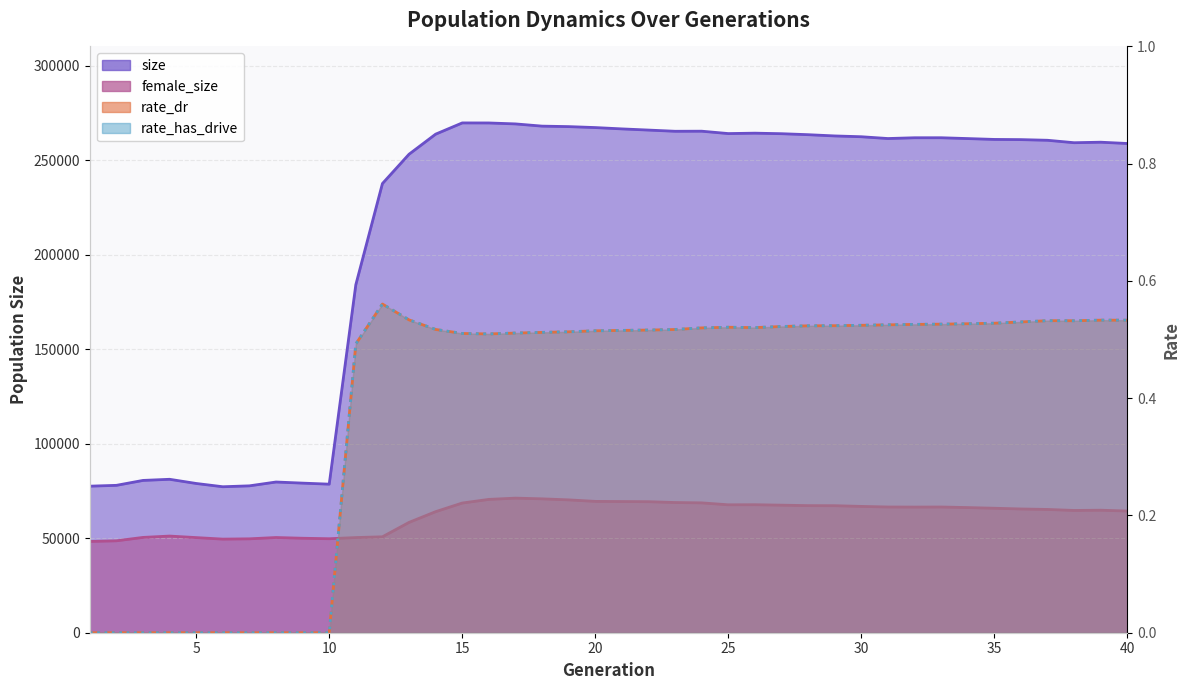

In female_size, how many points are lower than both neighbors (excluding endpoints)?

5